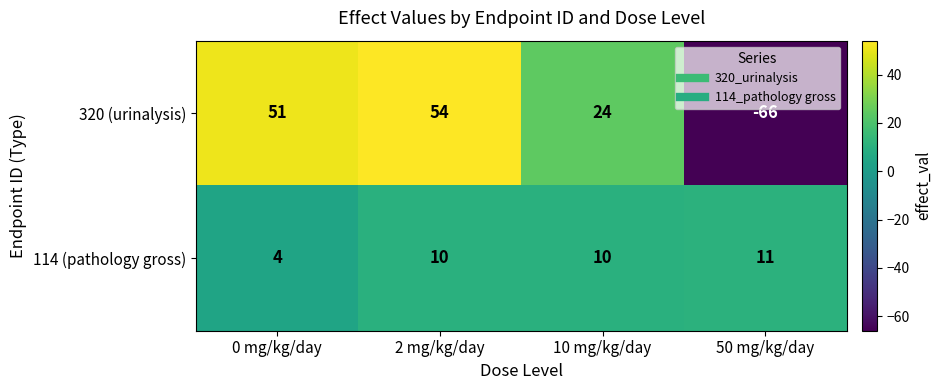

What is the total value across all series at 0 mg/kg/day?

55